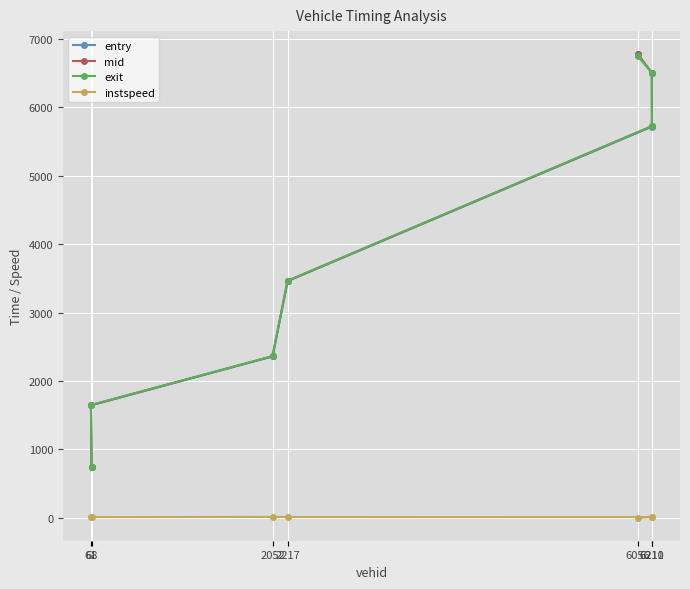

What is the value of the exit point at the 7th from the left?

5723.5